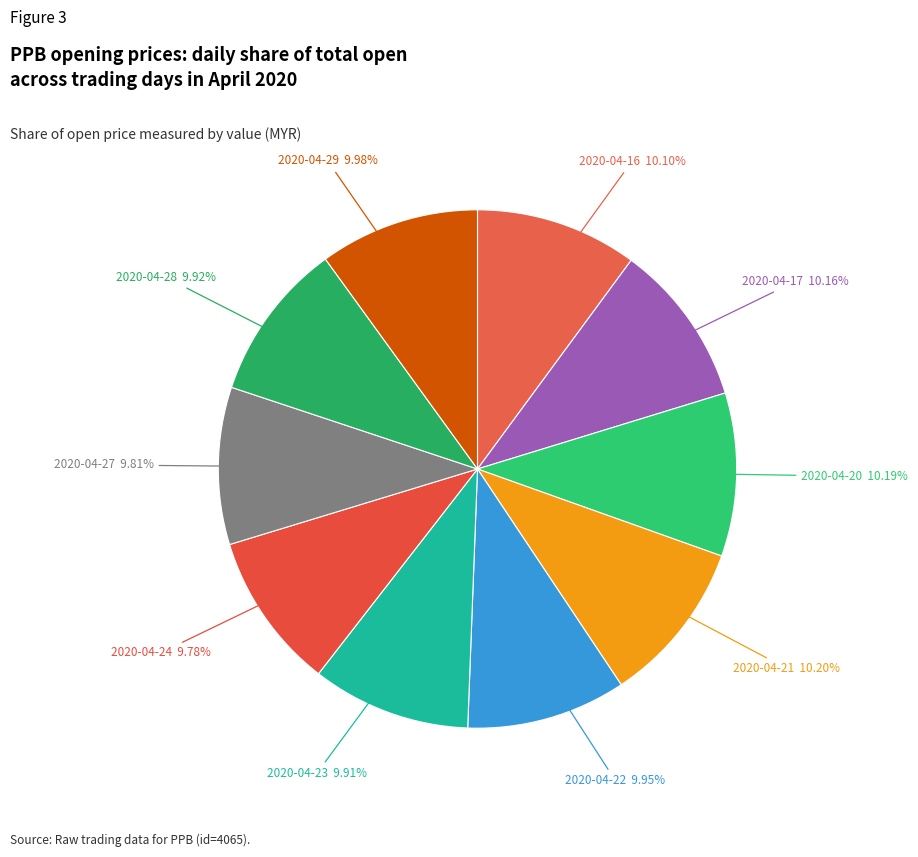

Combined, do 2020-04-24 and 2020-04-22 account for over 50%?

No